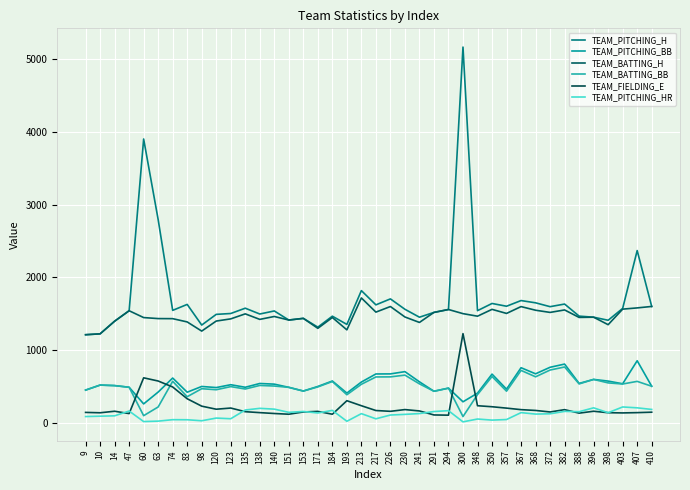

True or false: TEAM_FIELDING_E and TEAM_PITCHING_BB intersect in this chart.

True